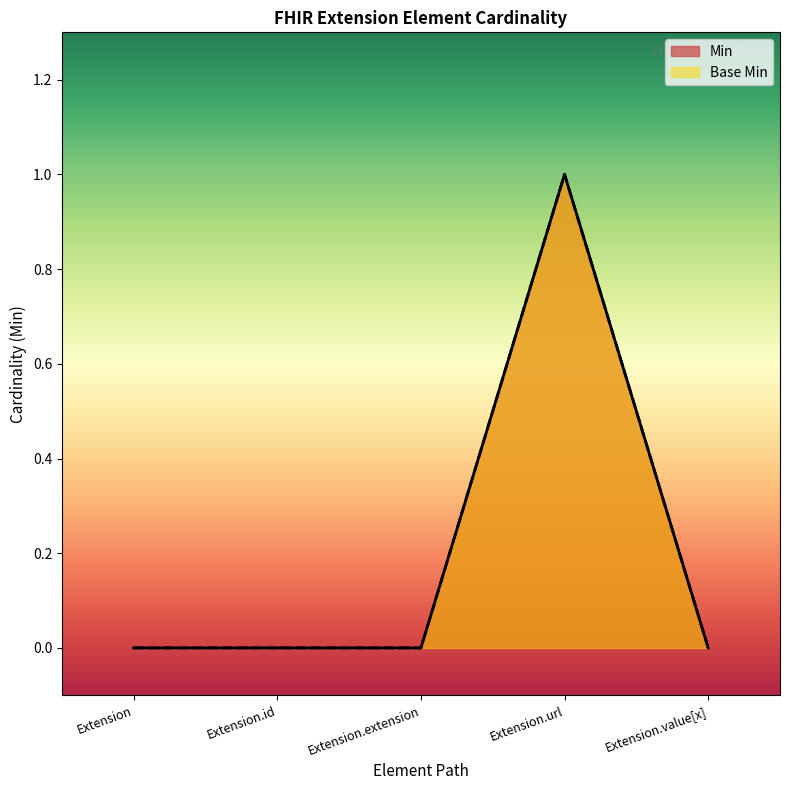

At which category does Min reach its first local peak?

Extension.url